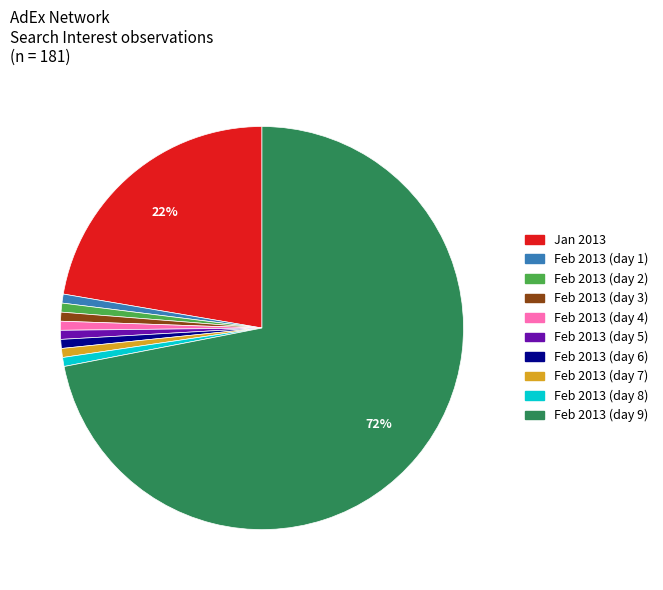

Which slice represents more than half of the pie?

Feb 2013 (day 9)